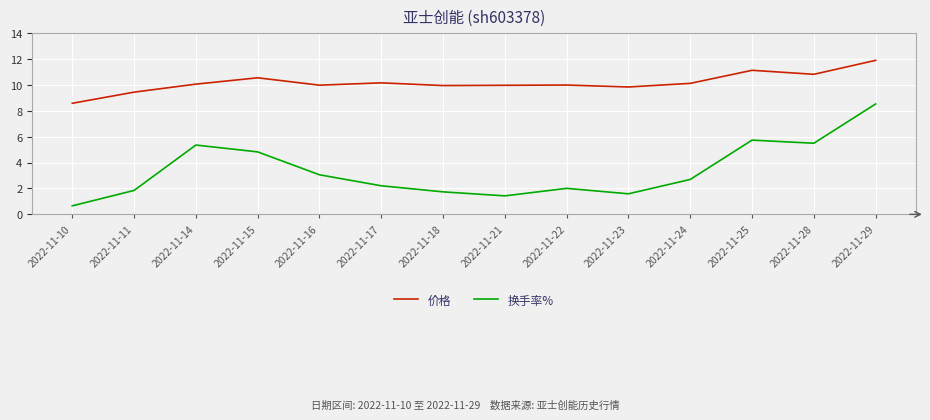

Rank the series by their maximum value, from highest to lowest.

价格, 换手率%